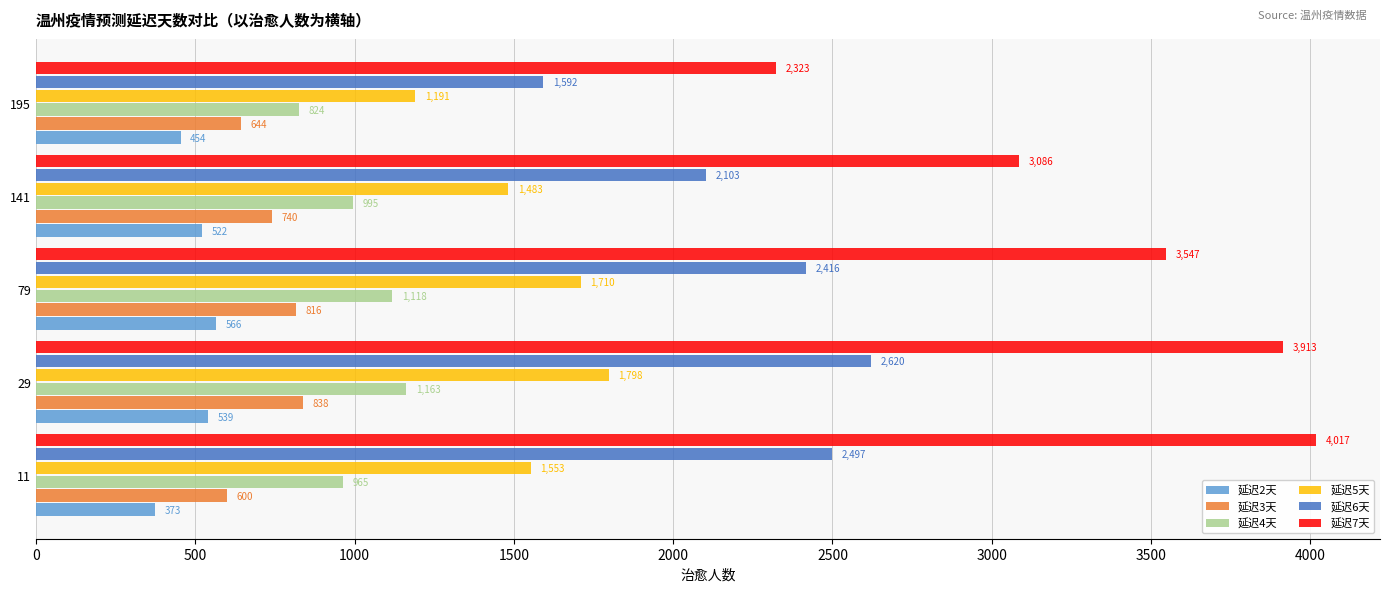

At which label is 延迟7天 closest to 3169?

141